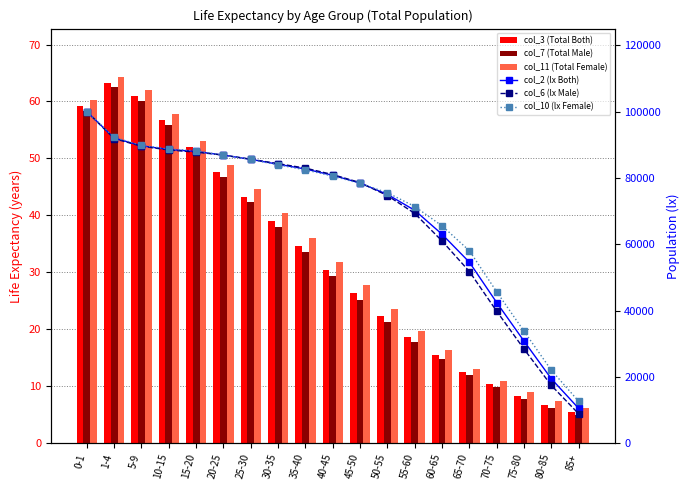

What is the lowest value of the col_7 (Total Male) series?

5.0